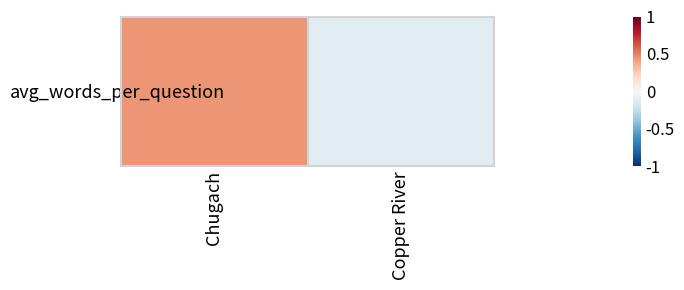

Count the number of data series in this chart.

1